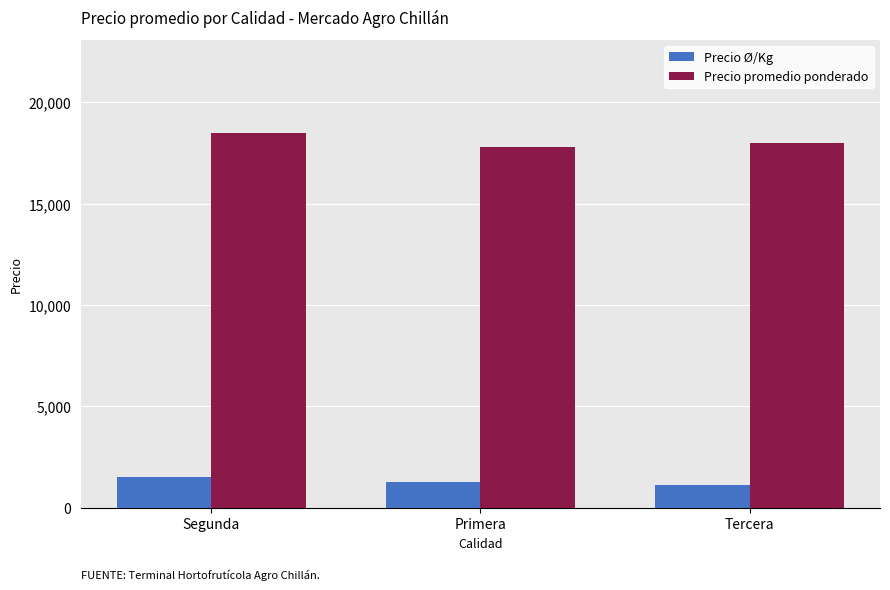

The value of Precio promedio ponderado at Primera is 17786. True or false?

True